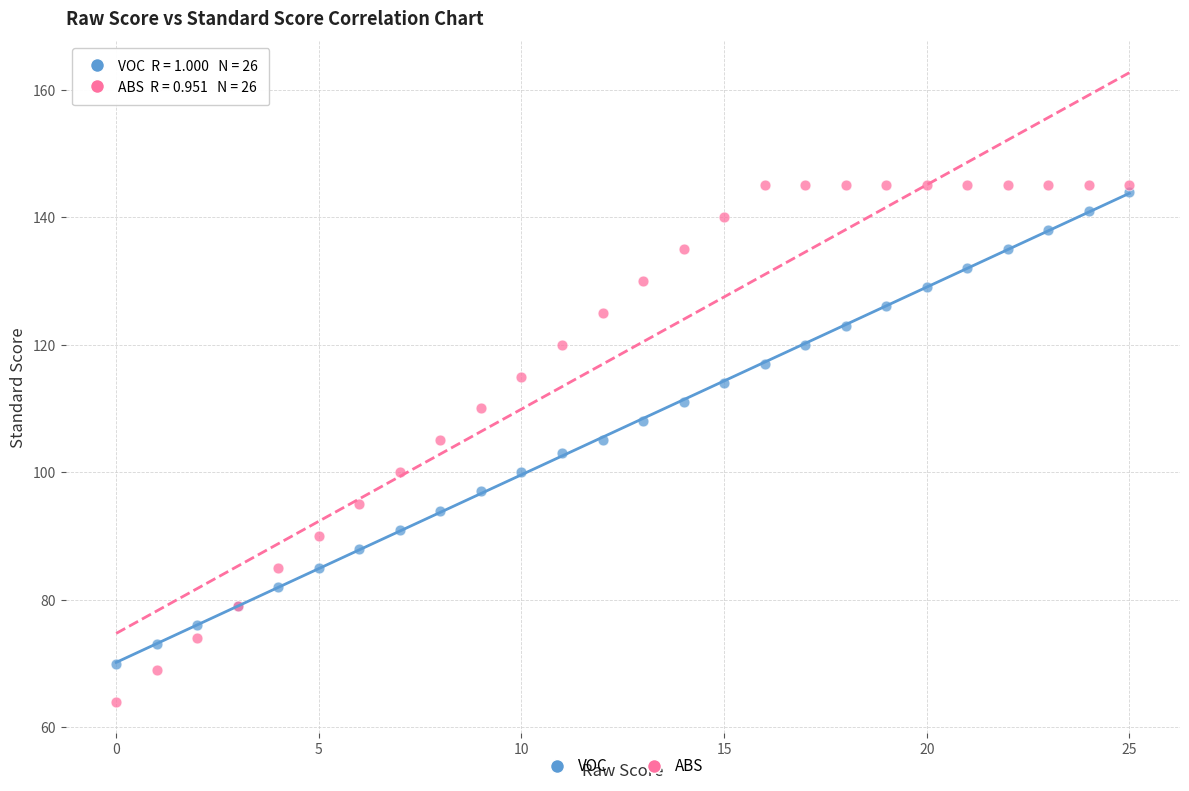

Which series contains the lowest Y value?

ABS